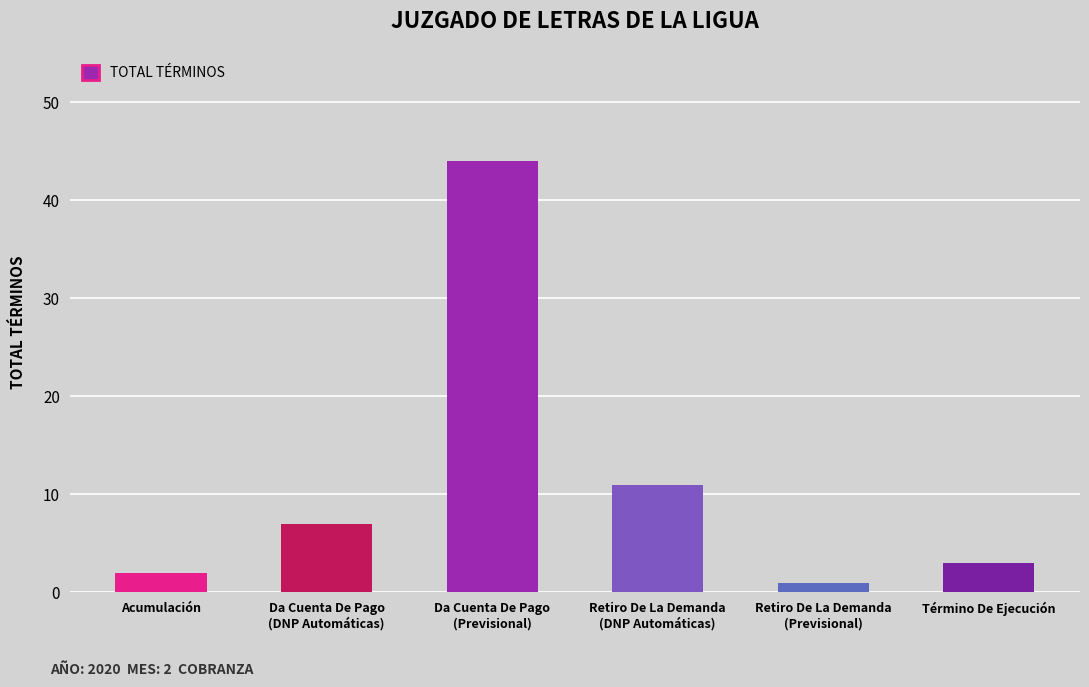

At which label is the value closest to 22?

Retiro De La Demanda
(DNP Automáticas)